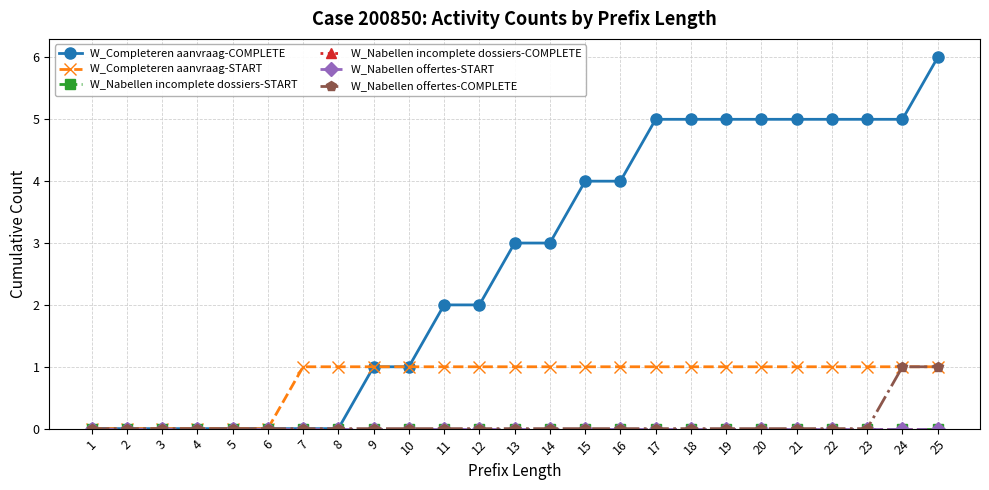

What is the total value across all series at 11?

3